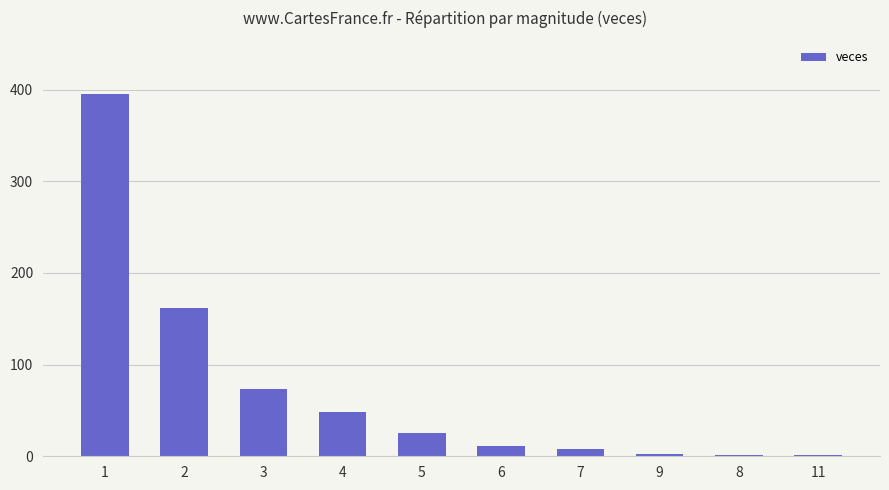

What is the change in value from 4 to 6?

-37